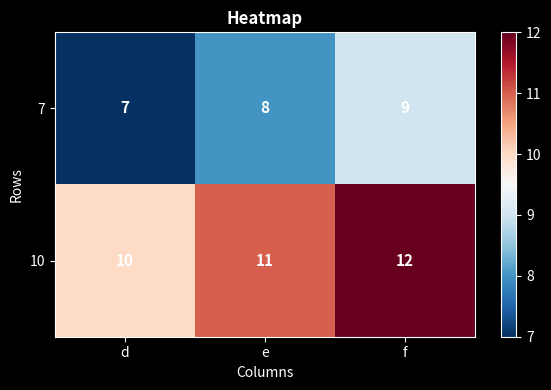

What is the smallest value displayed?

7